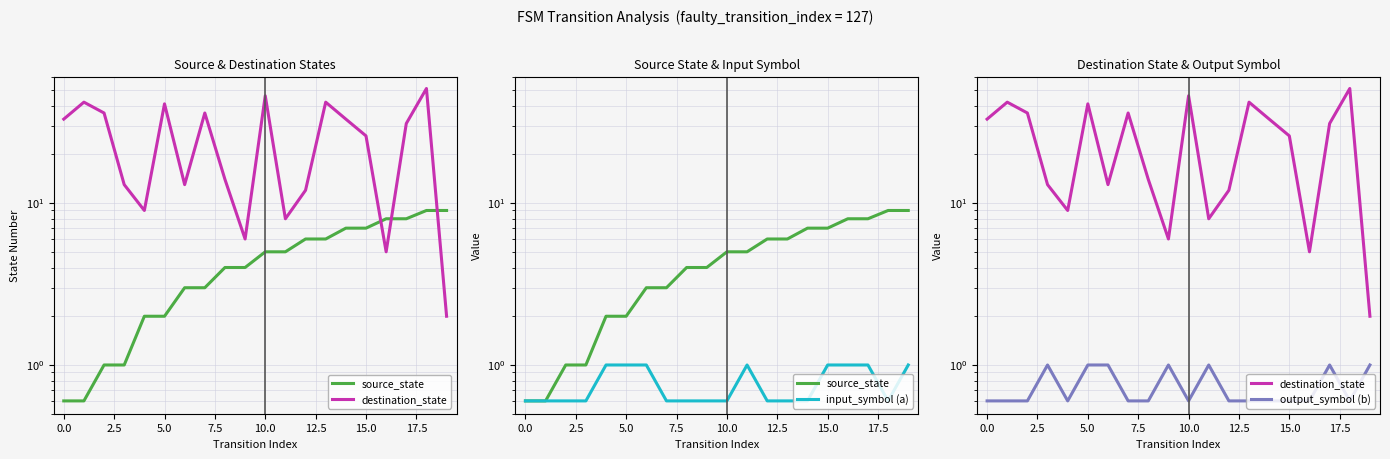

What are all the series names shown in the legend?

source_state, destination_state, input_symbol (a), output_symbol (b)